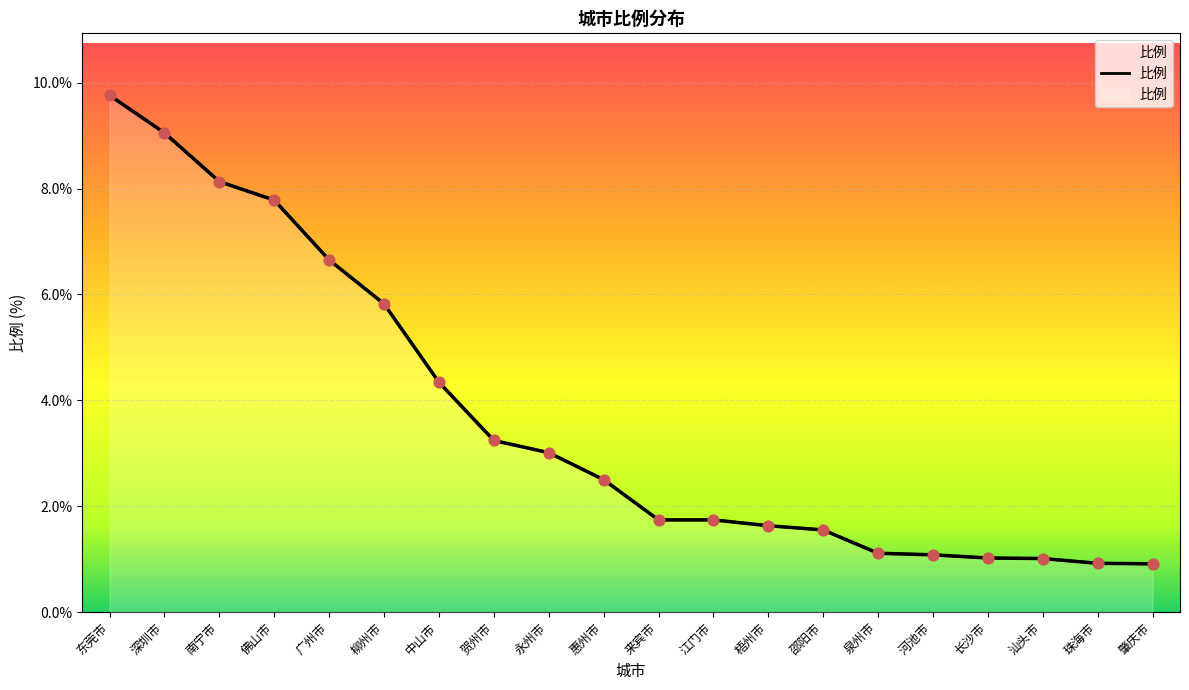

Between 贺州市 and 柳州市, which is larger?

柳州市